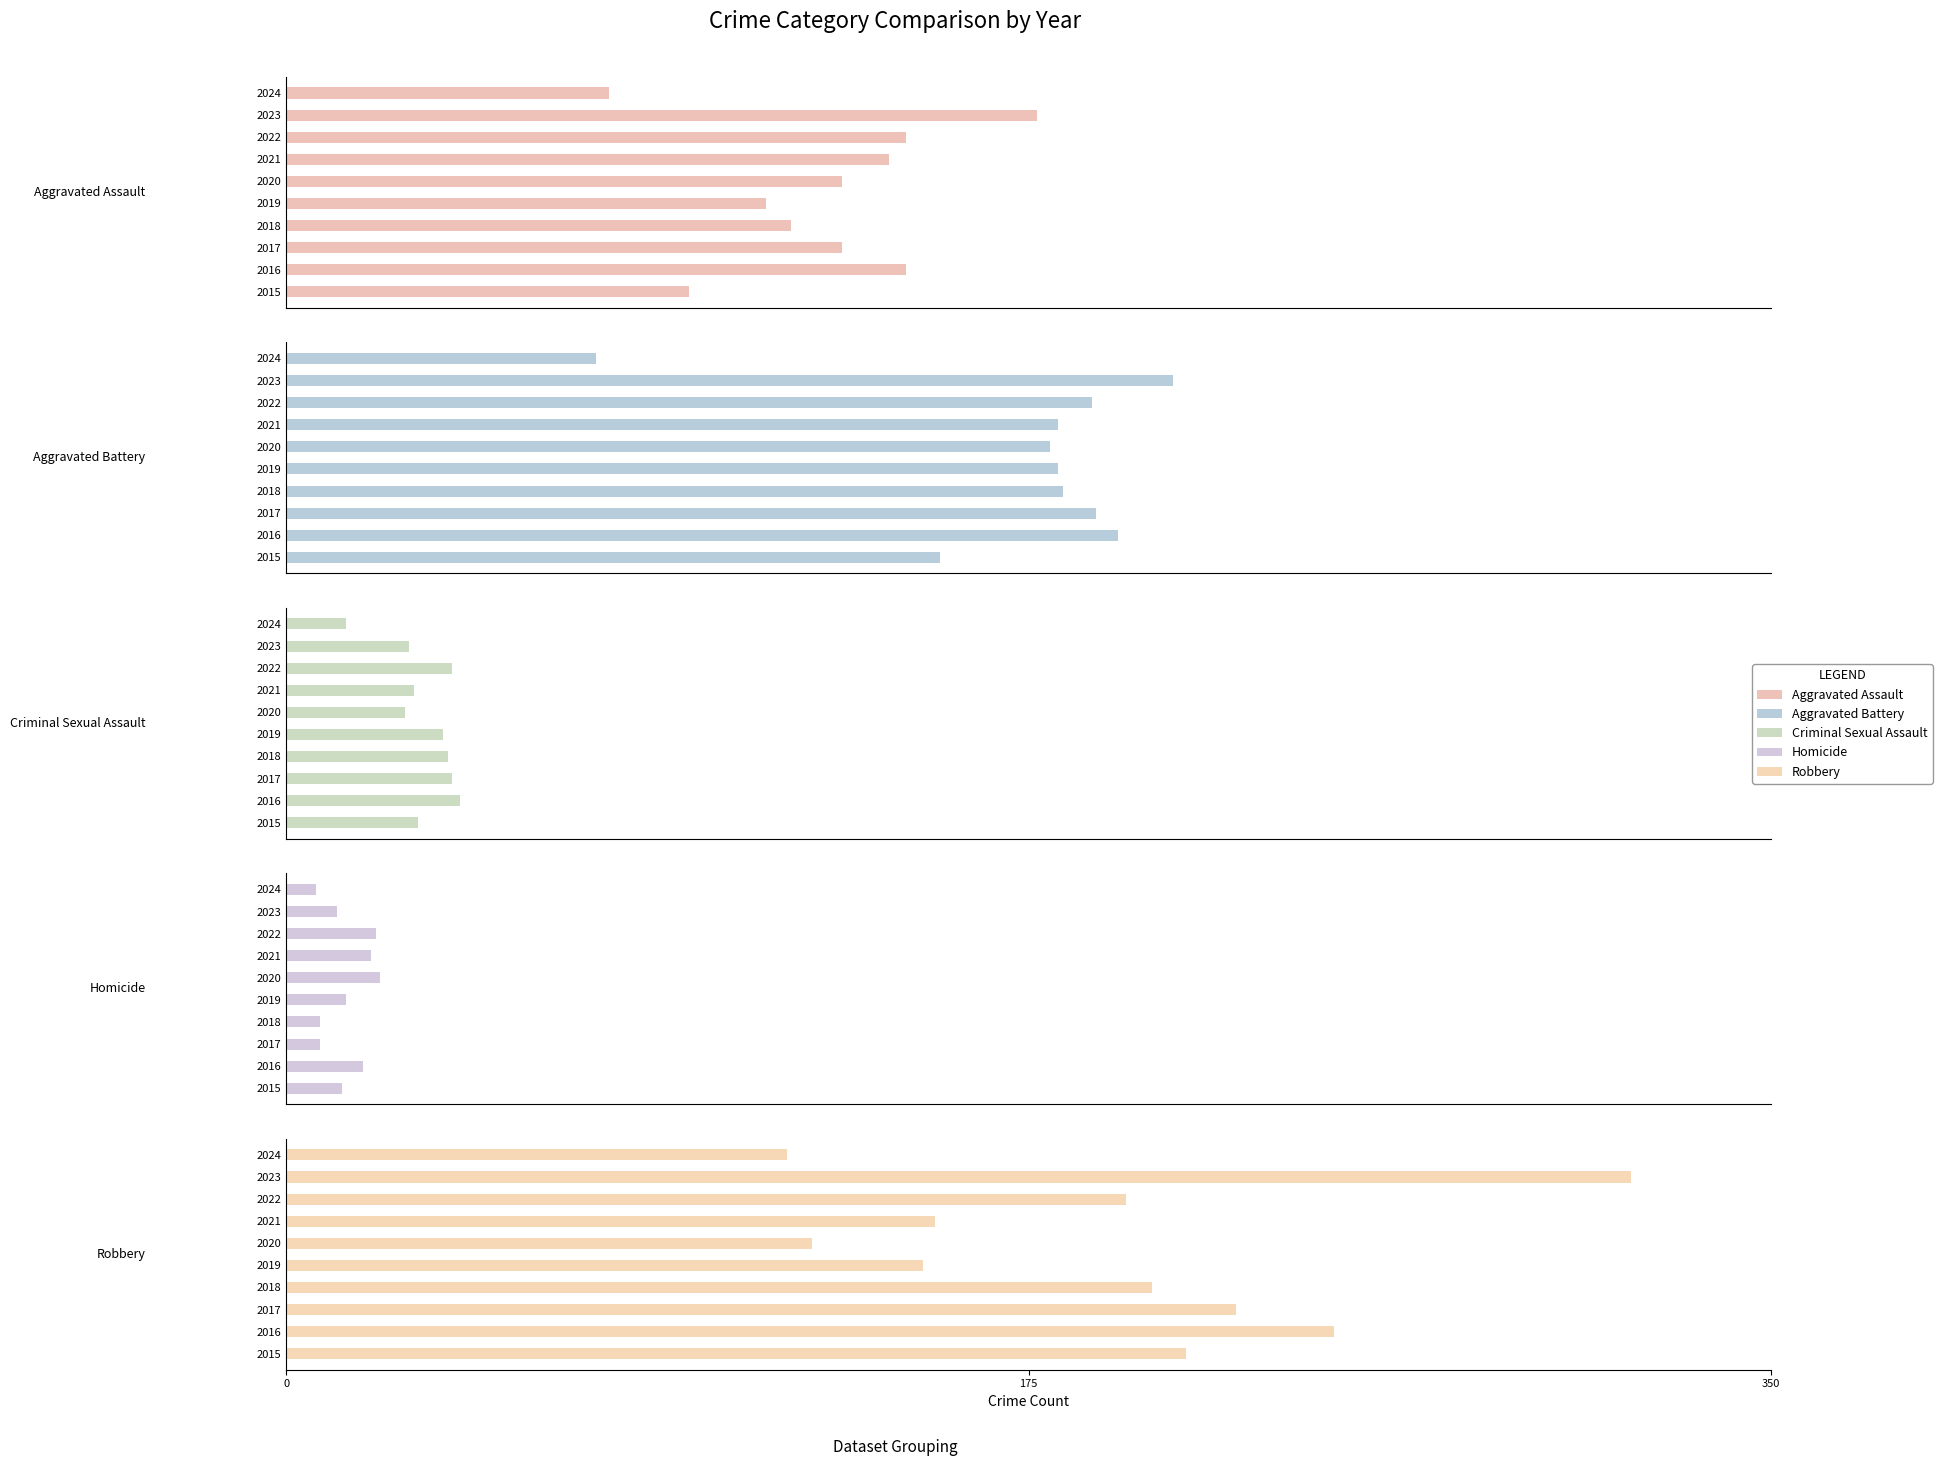

What is the value of the Aggravated Battery bar at the 8th from the left?

190